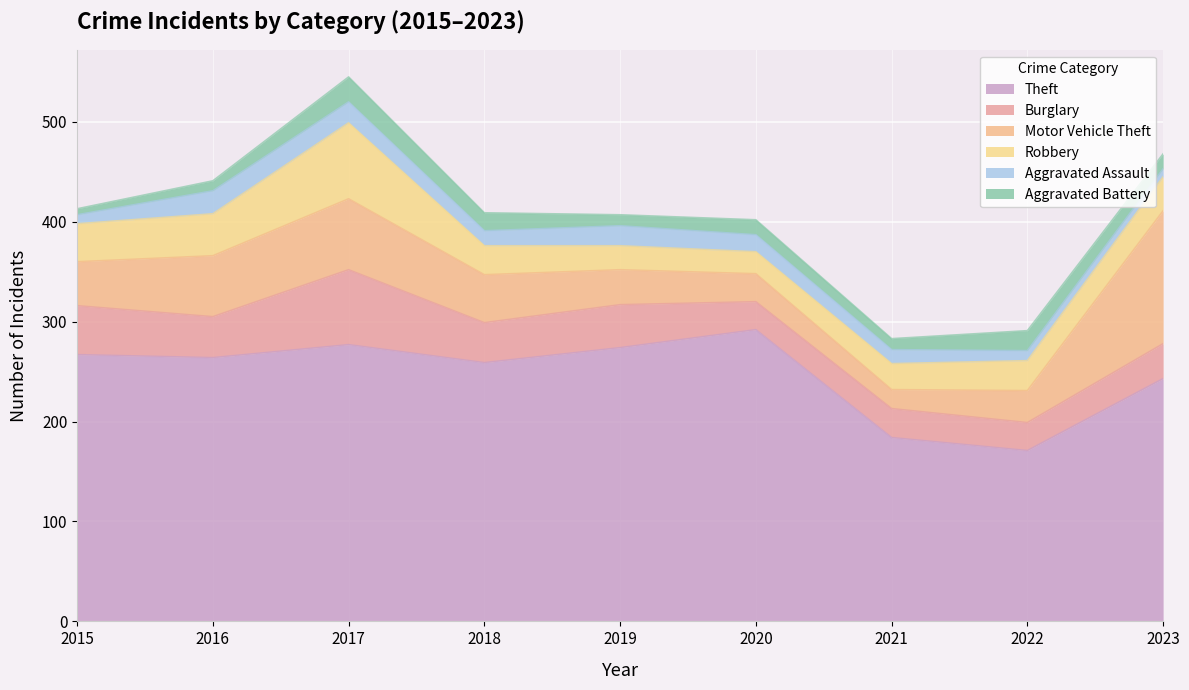

Is it true that Aggravated Assault equals 14 at 2021?

True